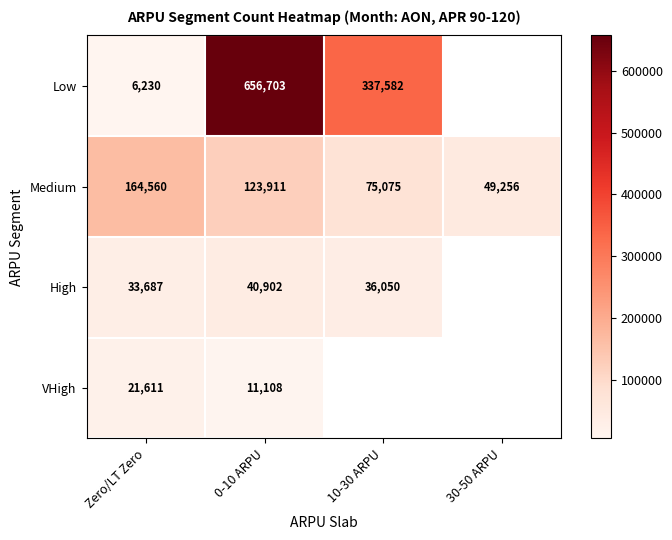

List the labels in order of Medium value, smallest first.

30-50 ARPU, 10-30 ARPU, 0-10 ARPU, Zero/LT Zero